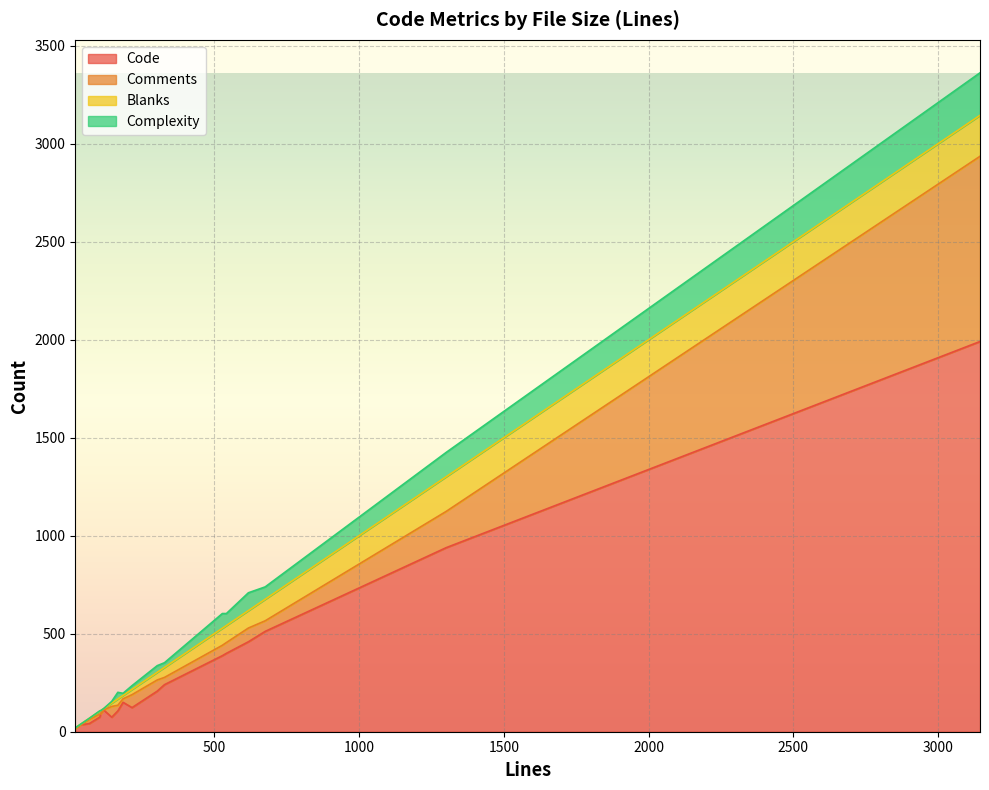

What is the maximum value for Code?

1991